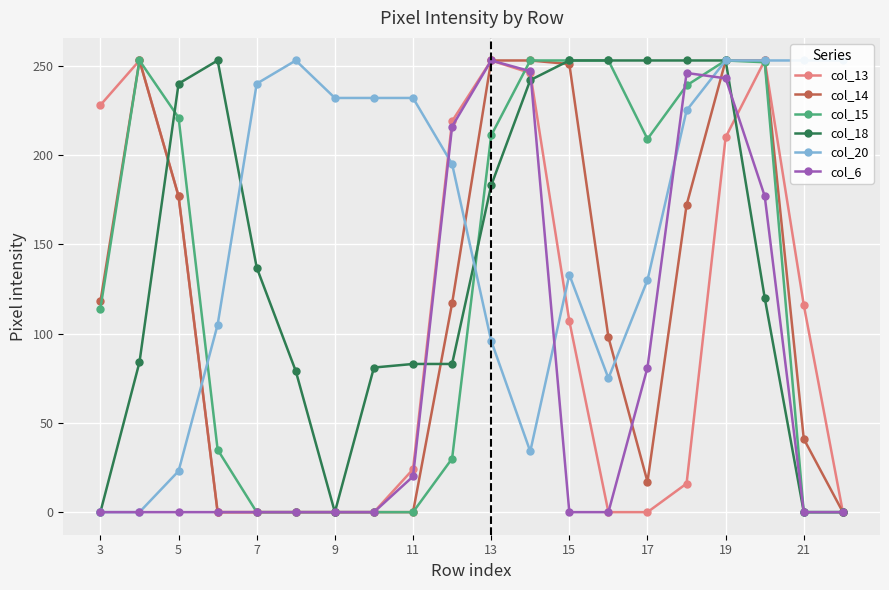

The value of col_18 at 15 is 253. True or false?

True